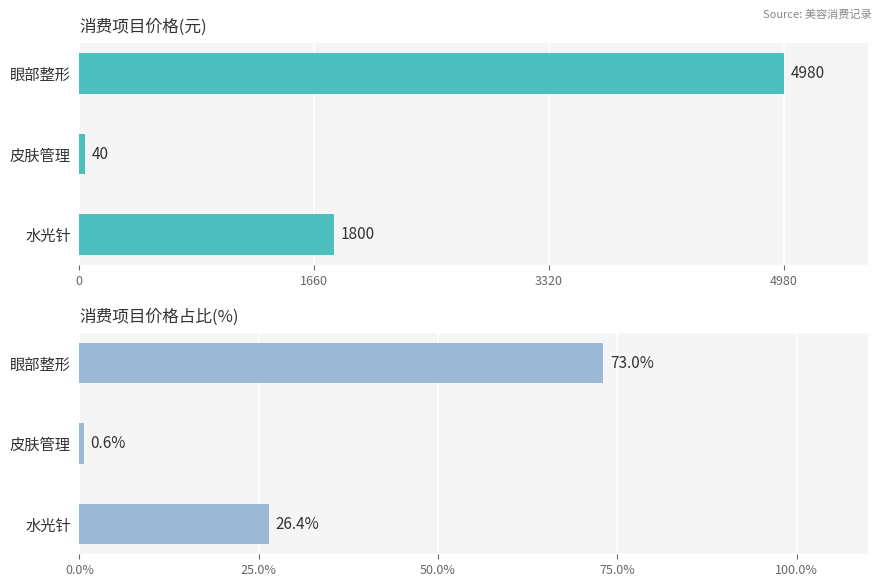

Is the value of 价格 at 皮肤管理 greater than the value of 价格占比 at 眼部整形?

No